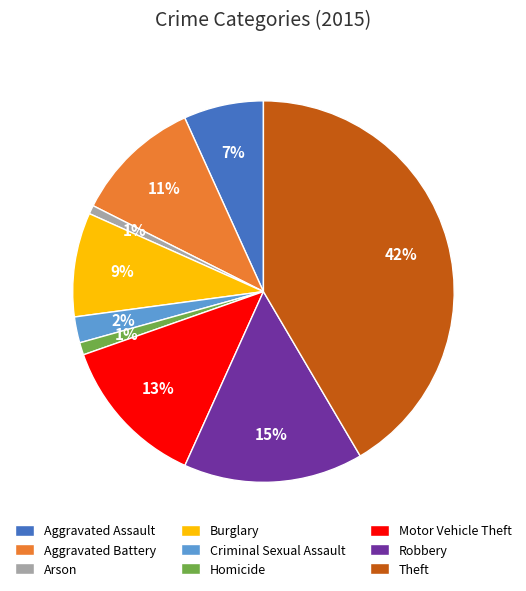

Is Arson the majority of the pie?

No